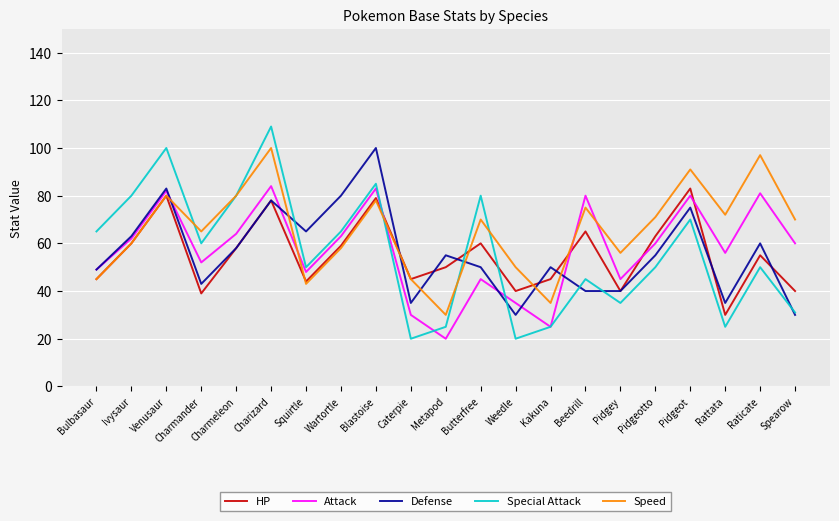

What is the sum of all Special Attack values?

1170